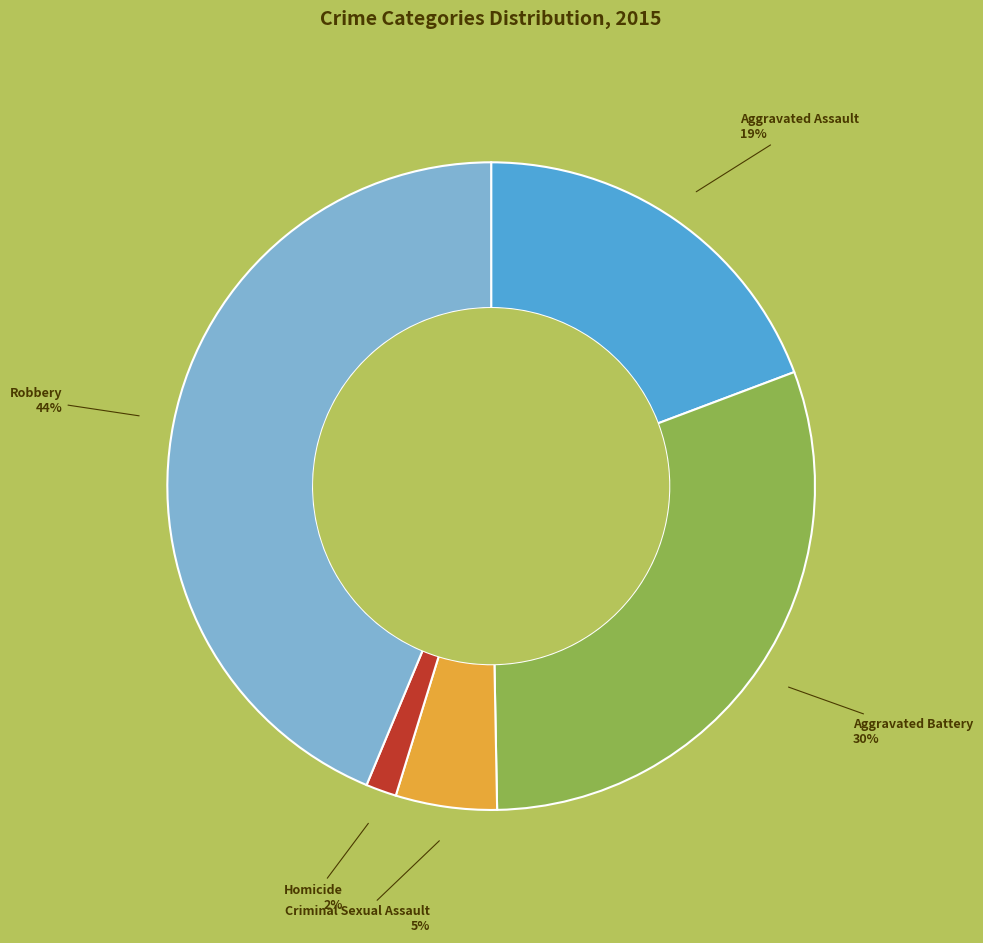

Do Homicide and Aggravated Battery together represent more than half of the pie?

No